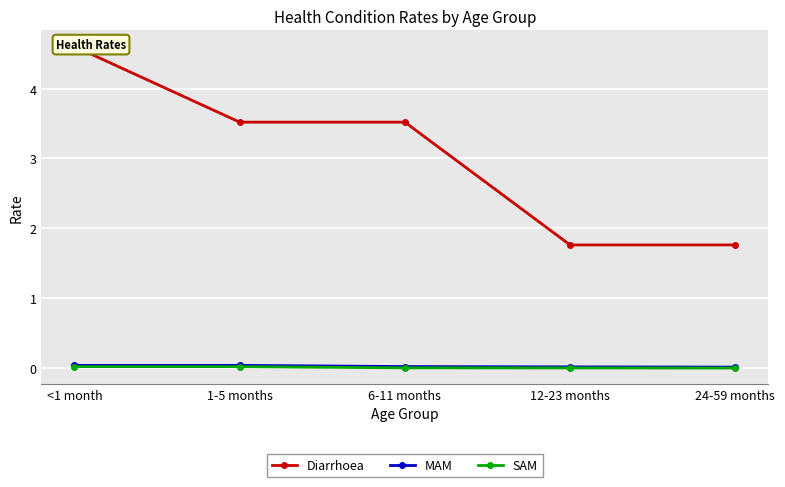

How many data points in Diarrhoea are less than 3?

2